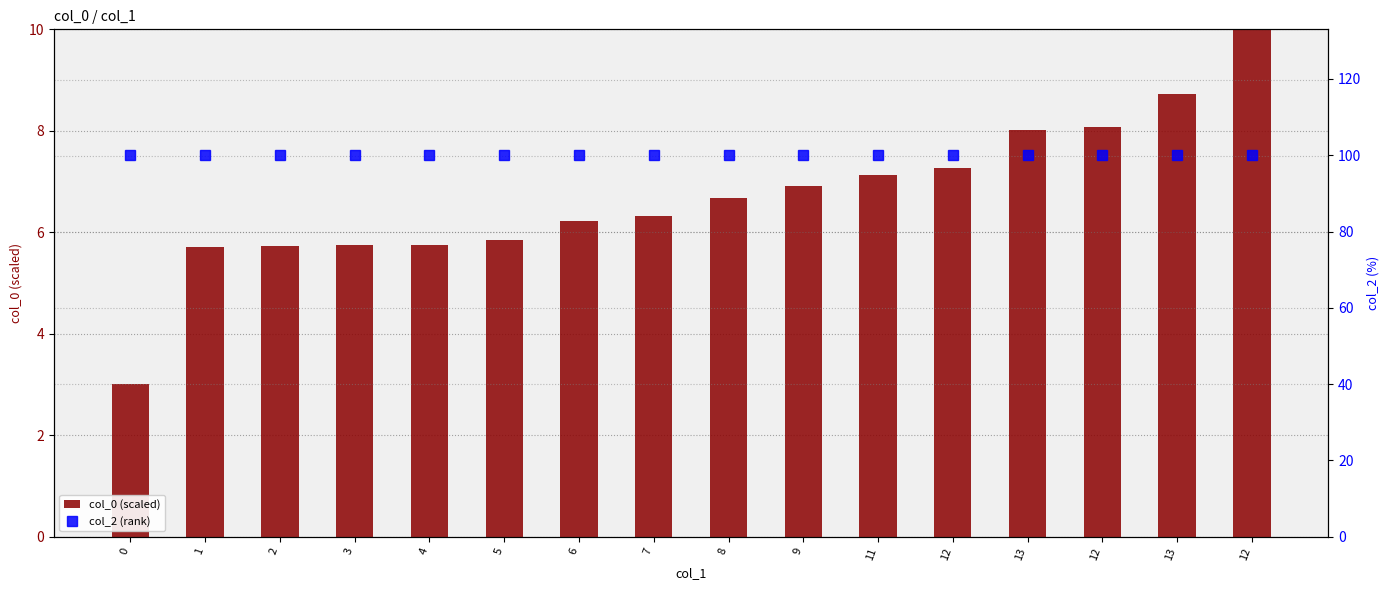

How many data points in col_0 (scaled) are less than 6?

6